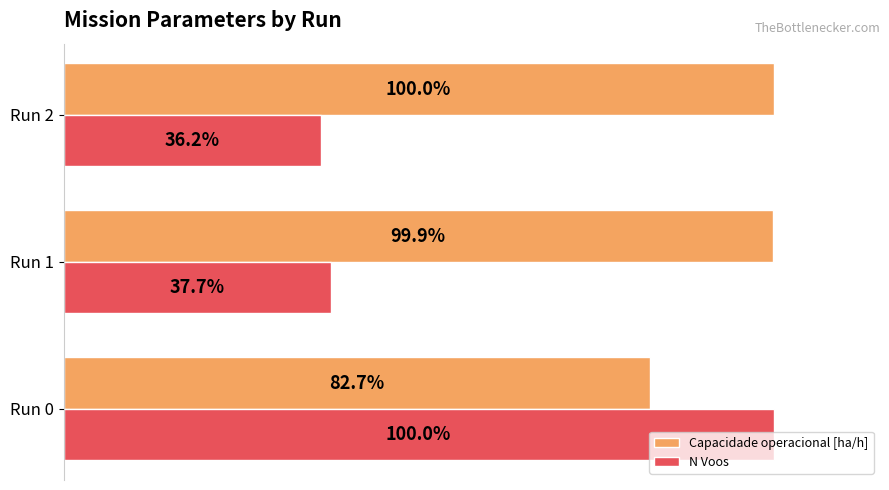

Which series has the largest range (max minus min)?

N Voos